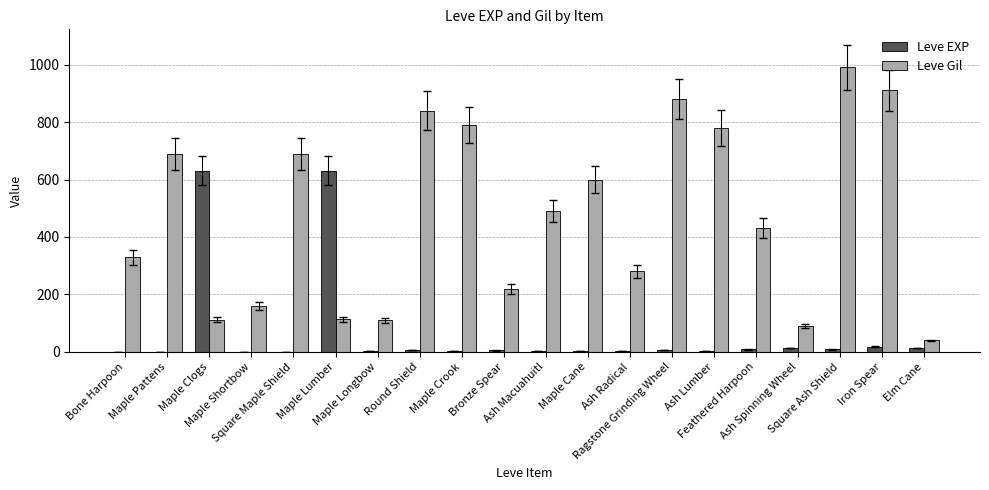

What is the sum of all Leve EXP values?

1362